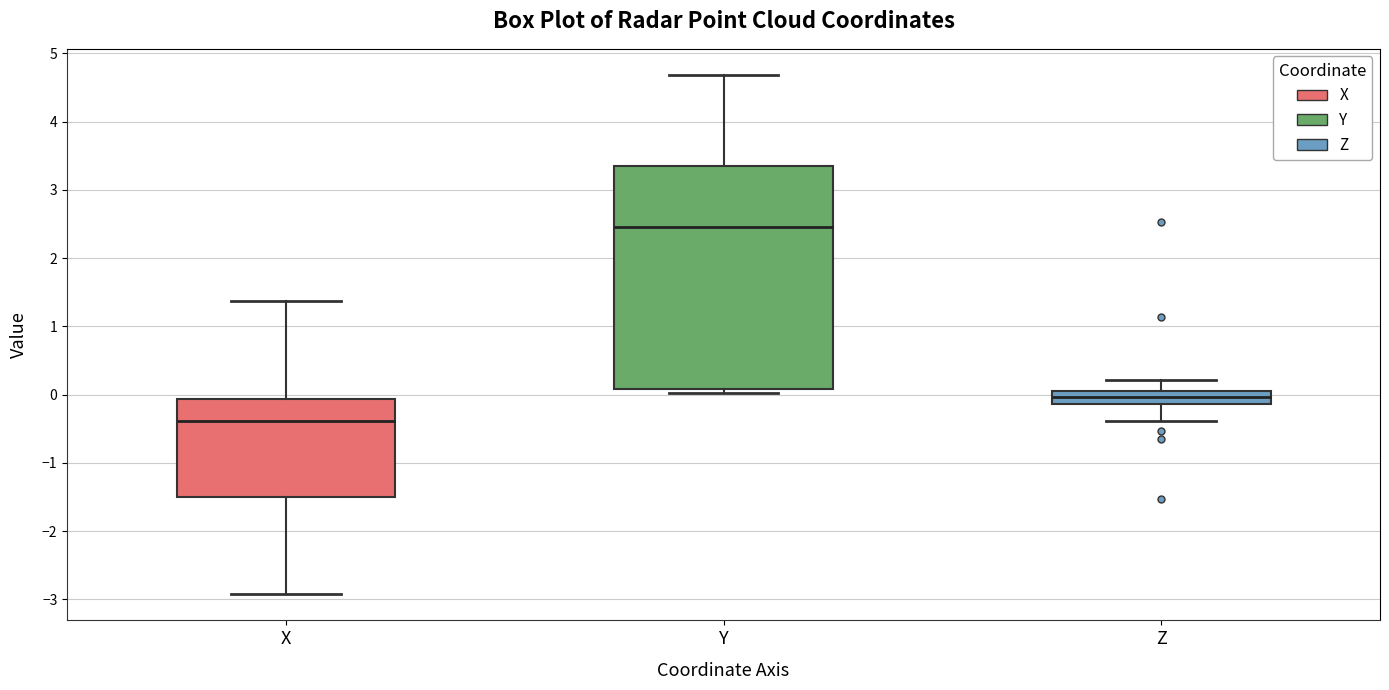

Which box is the tallest, from its lower edge to its upper edge?

Y